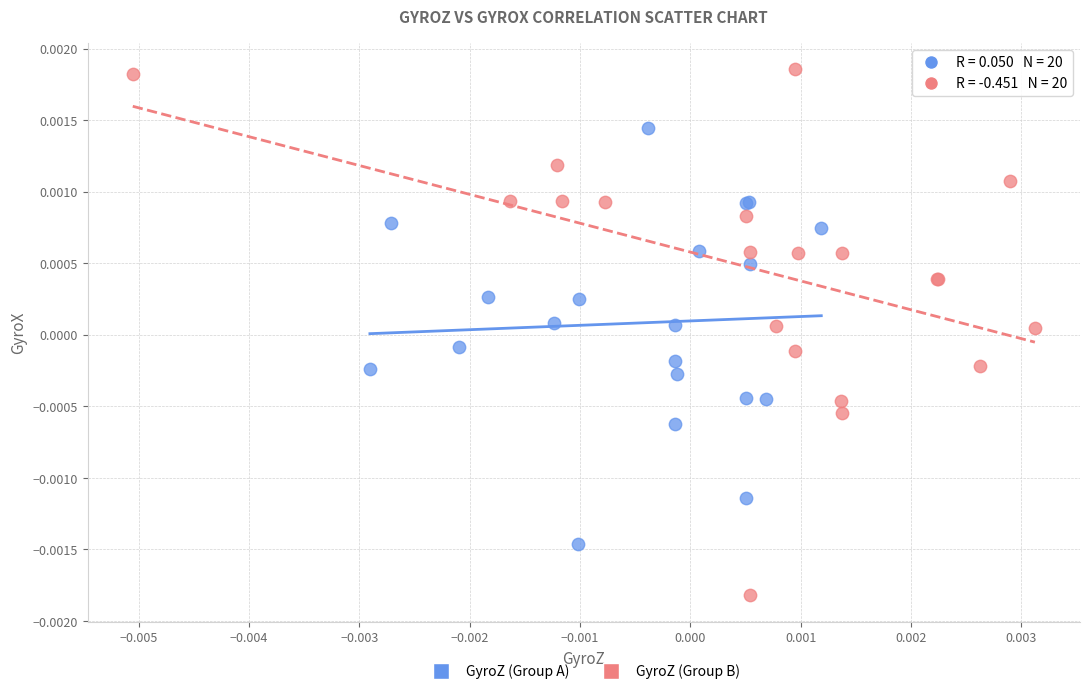

What are all the series names shown in the legend?

GyroZ (Group A), GyroZ (Group B)